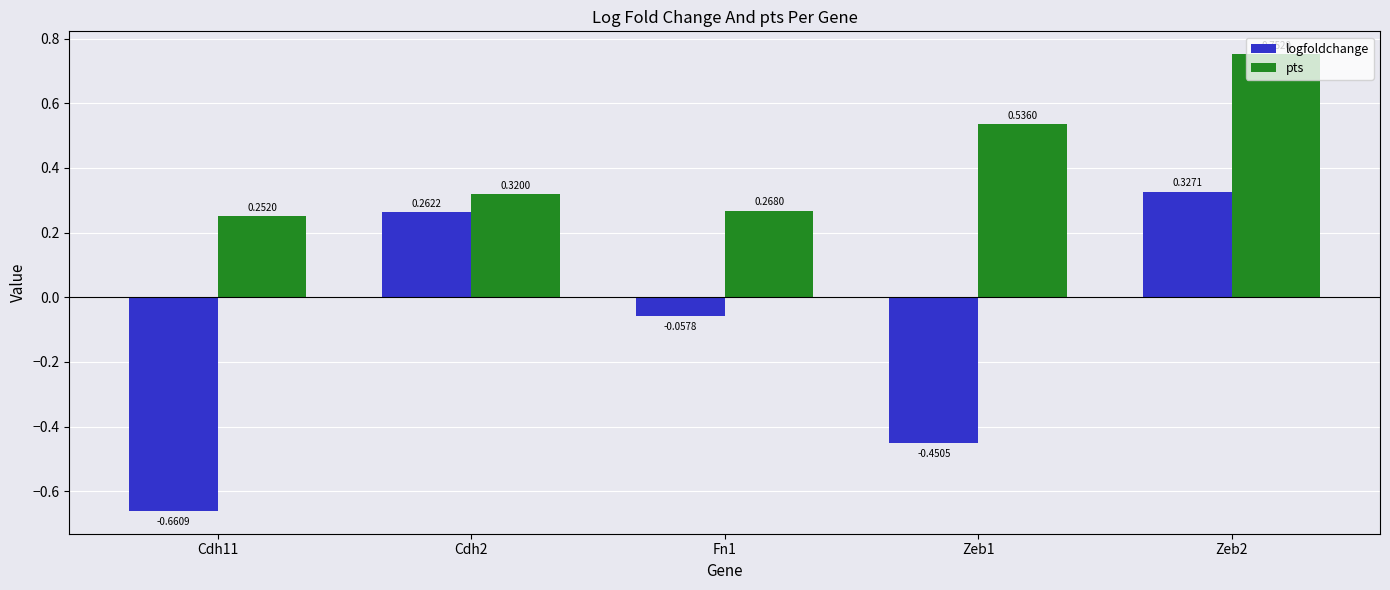

How many bars are there in each group?

2